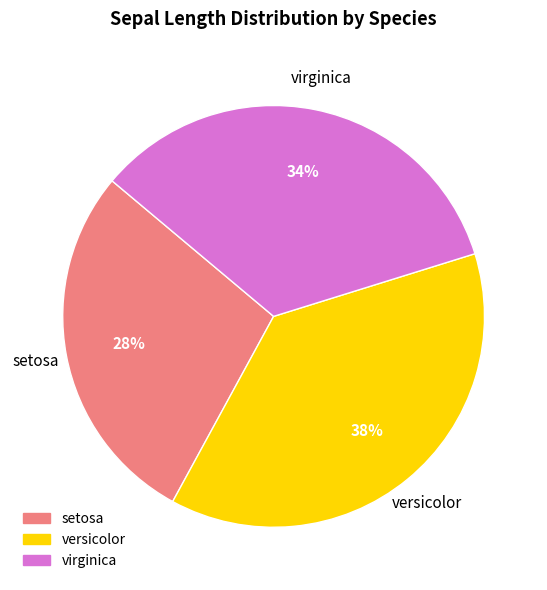

How many segments does this pie chart have?

3